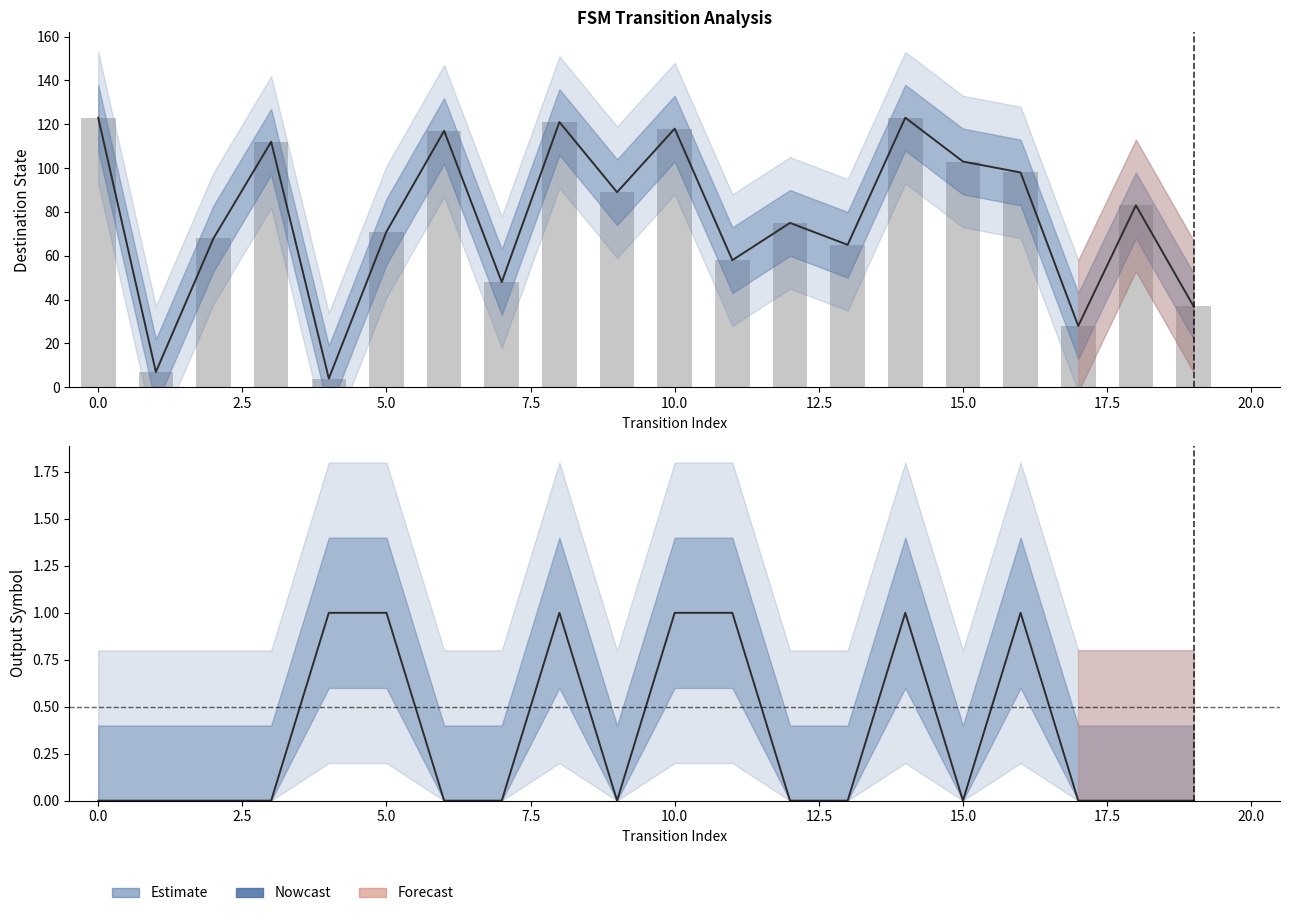

What is the difference between the estimate_line values at 13 and 16?

33